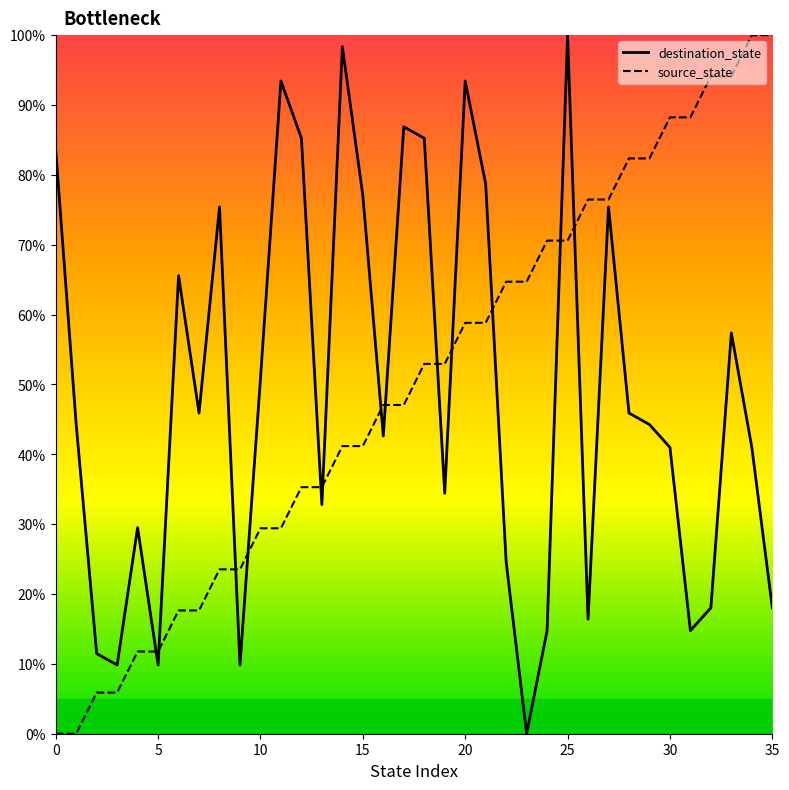

How many times do destination_state and source_state cross each other?

13